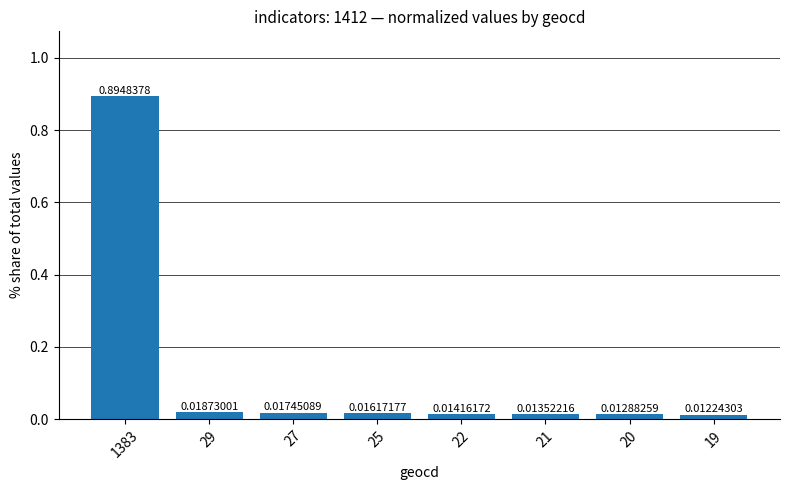

What is the average value?

0.1